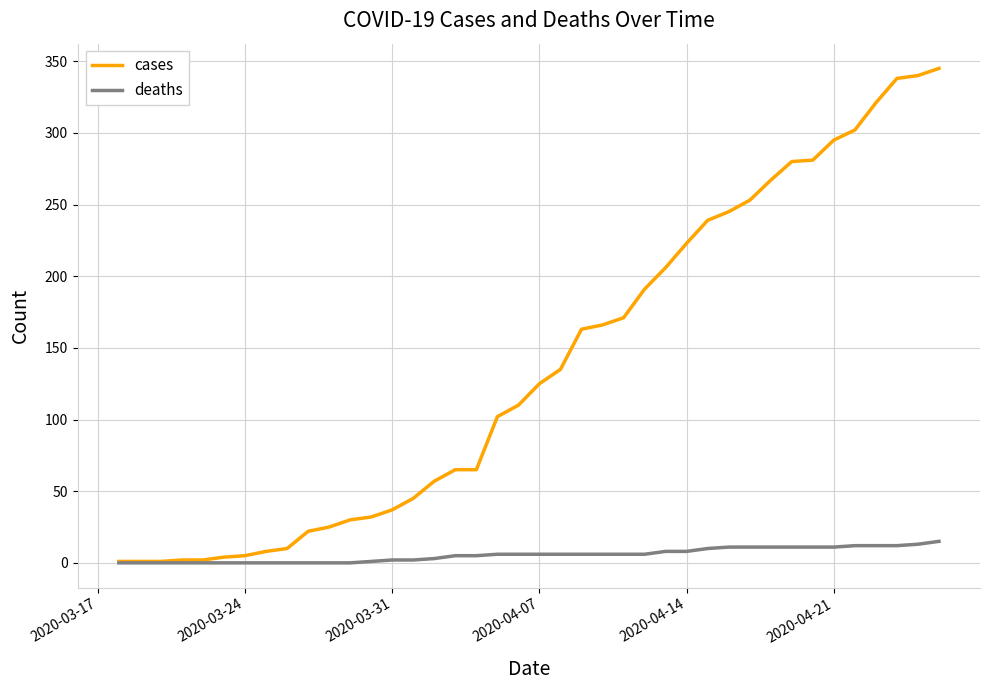

Which series has the largest range (max minus min)?

cases